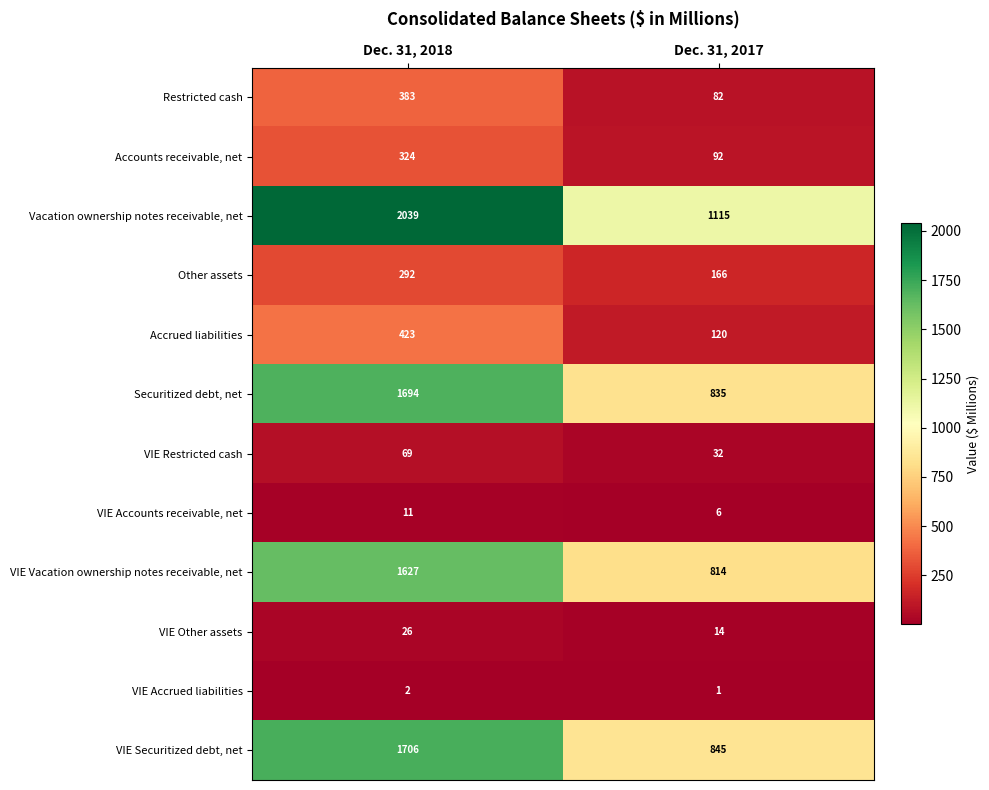

How many categories are shown in the chart?

2